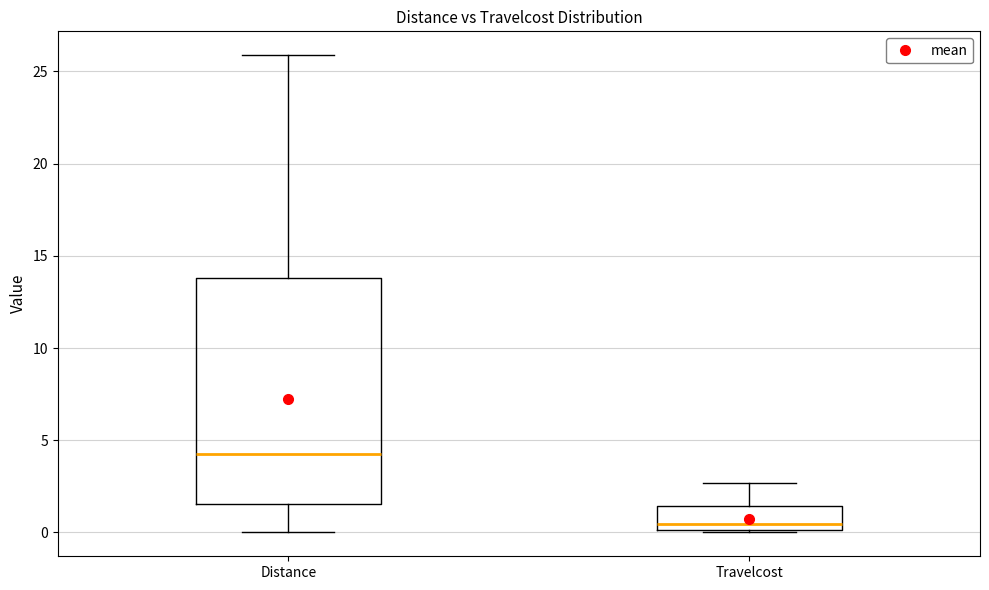

Which box's median line is the highest?

Distance